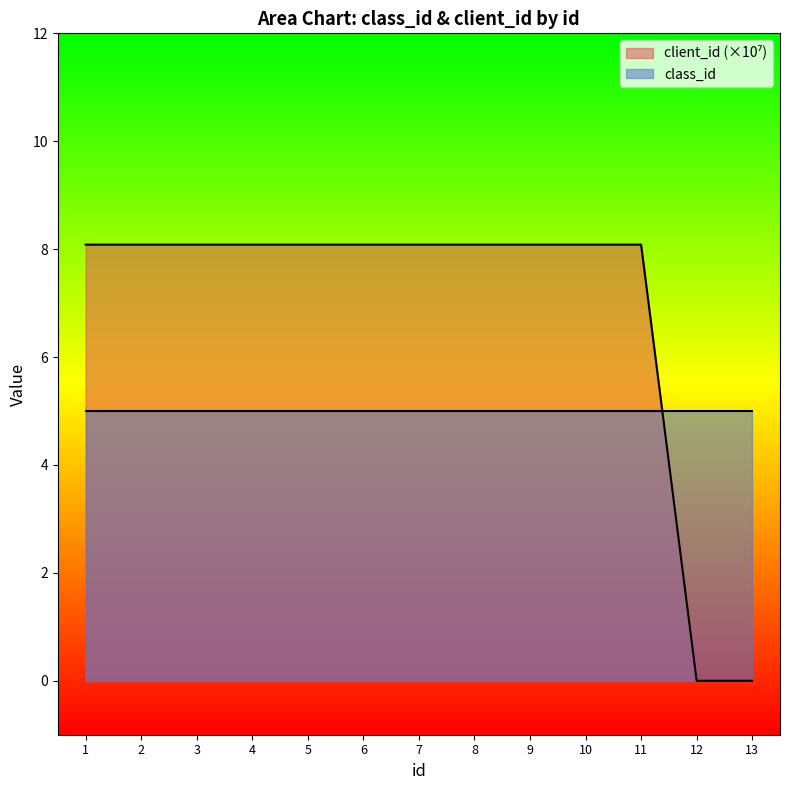

Which category has the highest value across all series?

10